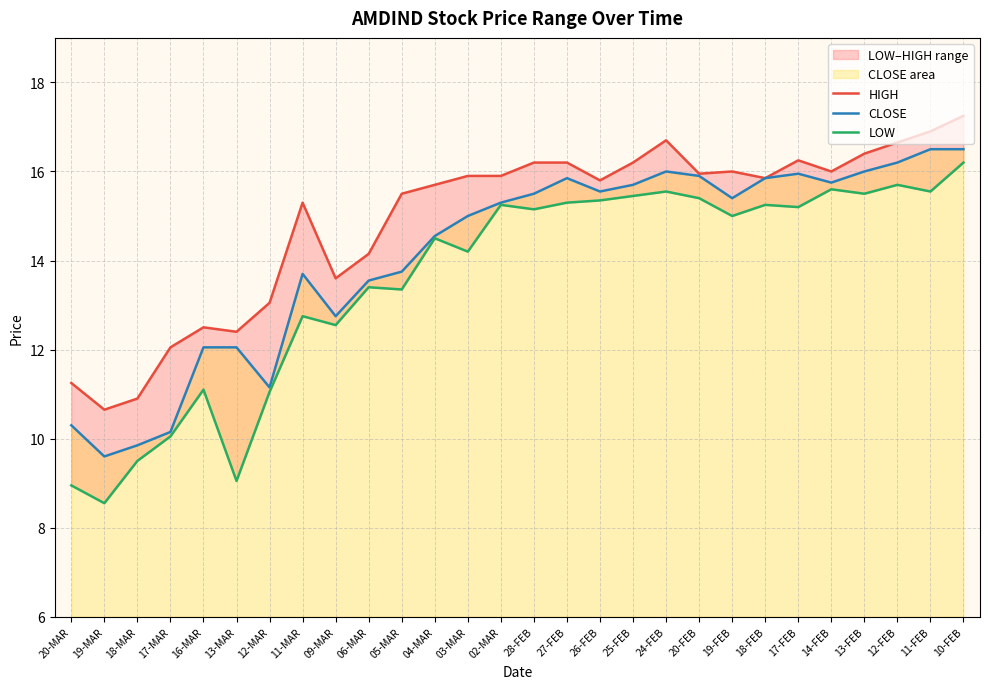

Which series has the largest range (max minus min)?

LOW